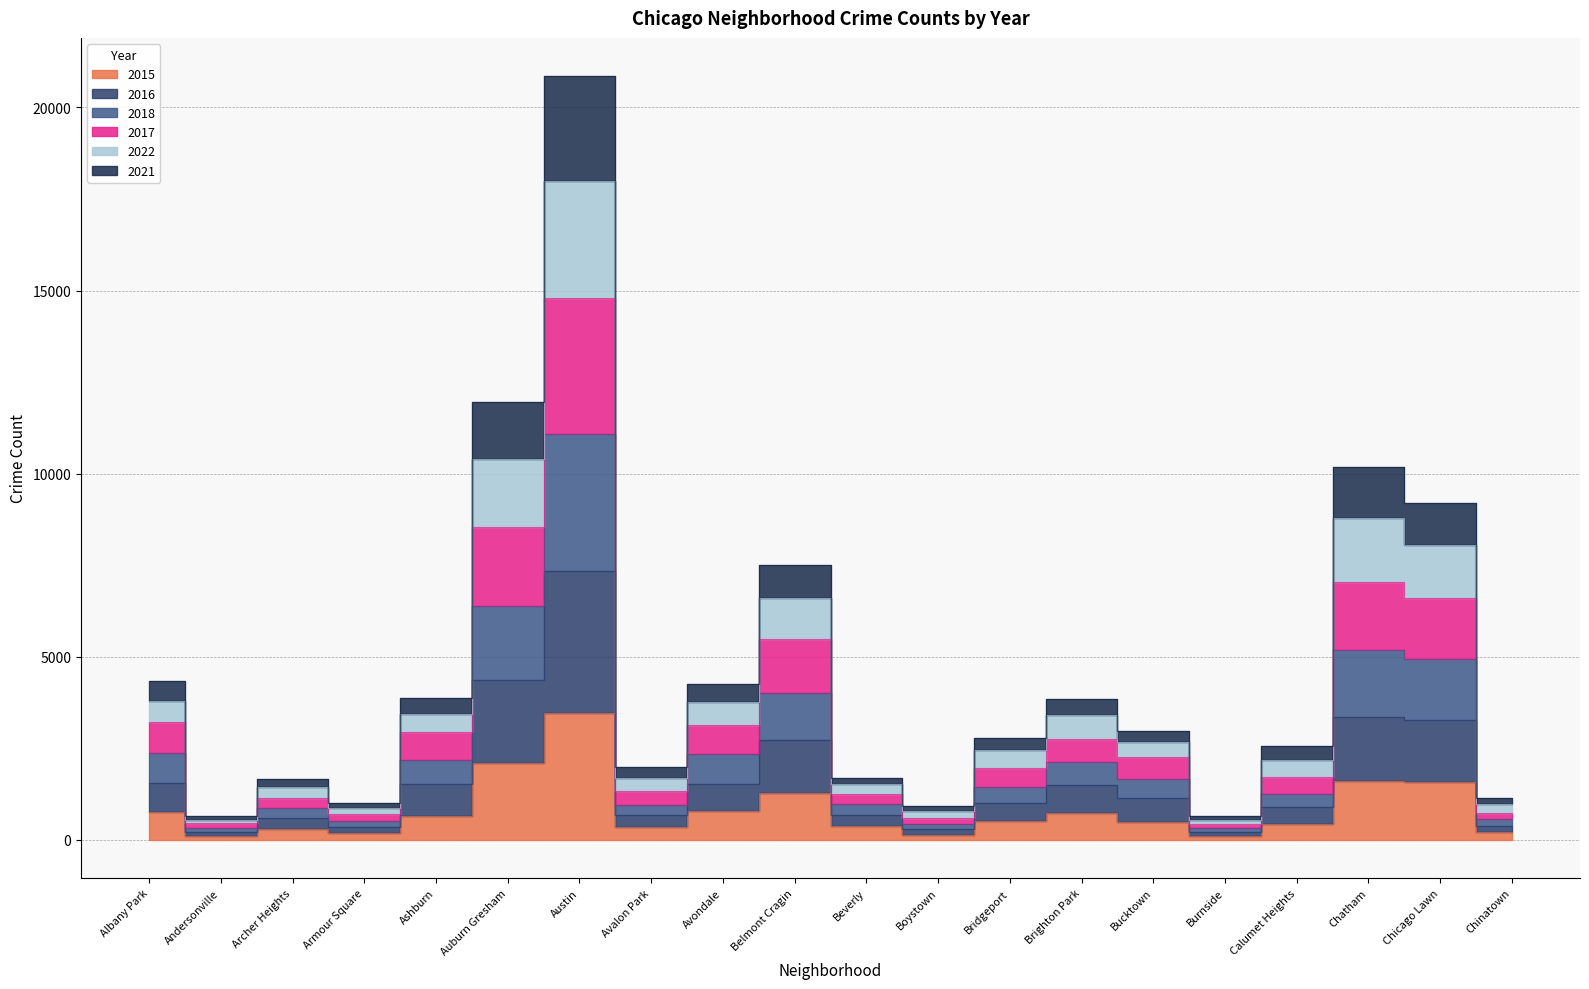

True or false: 2021 and 2022 intersect in this chart.

False